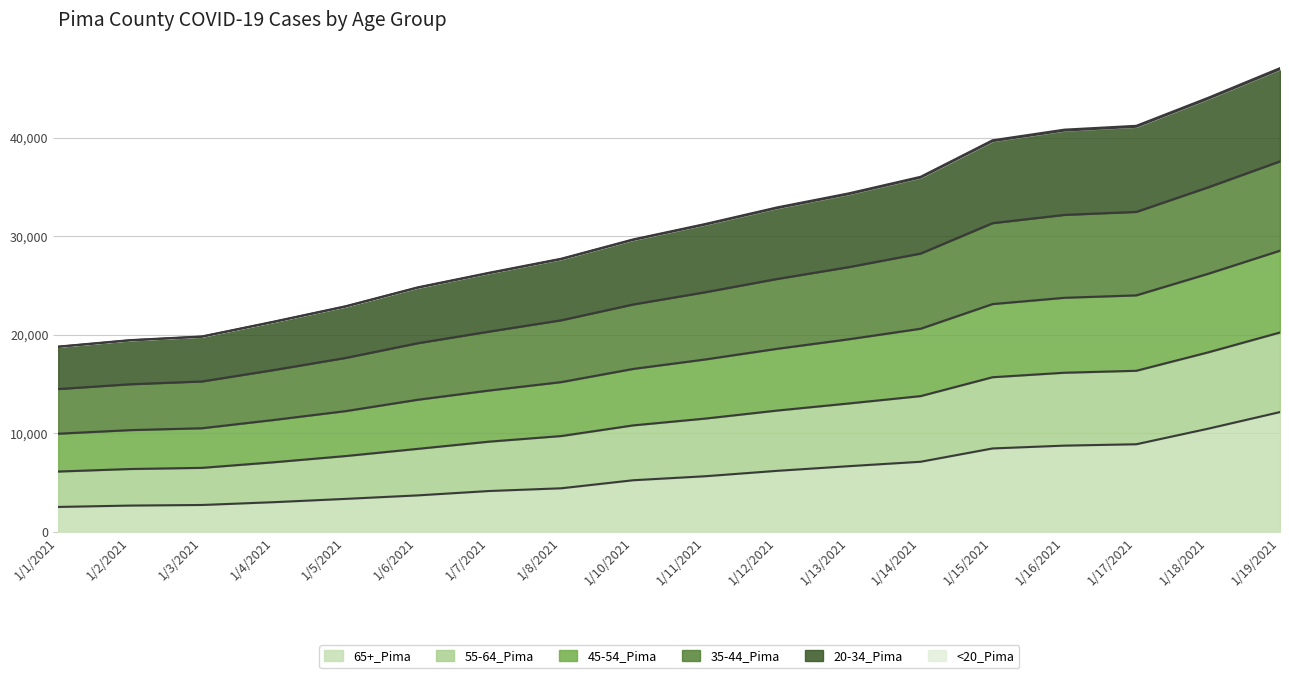

True or false: 45-54_Pima and 55-64_Pima intersect in this chart.

False